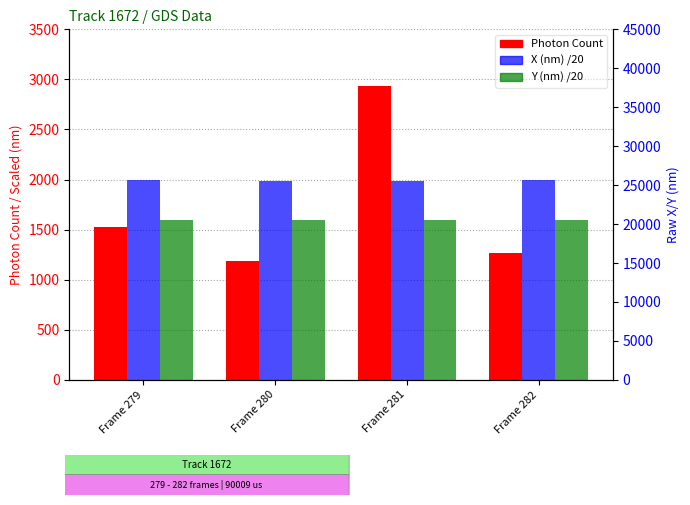

What is the sum of all Y (nm) /20 values?

6391.6